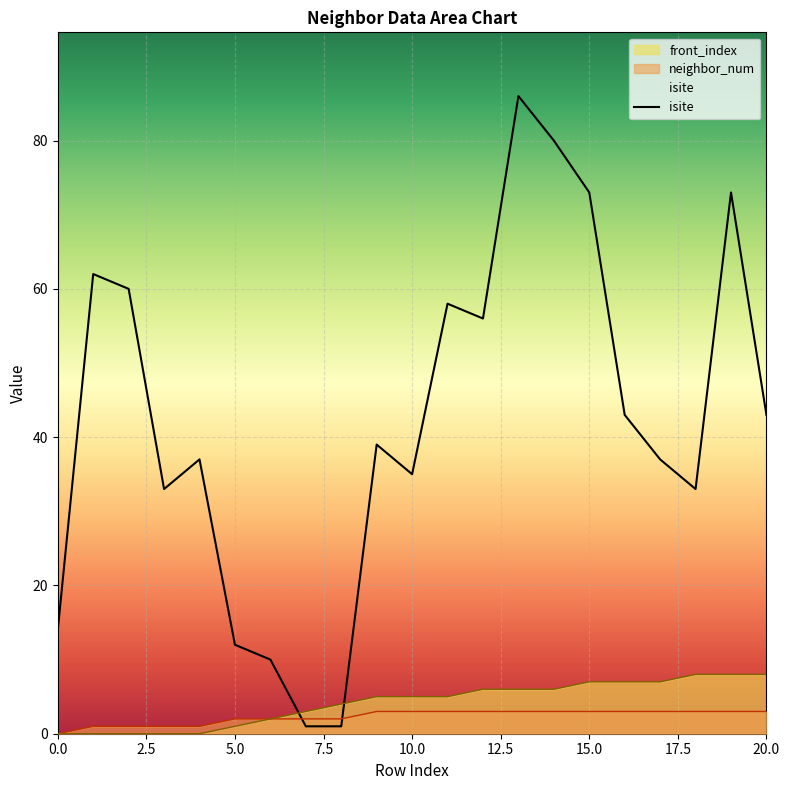

Rank the series at 18 from lowest to highest value.

neighbor_num, front_index, isite